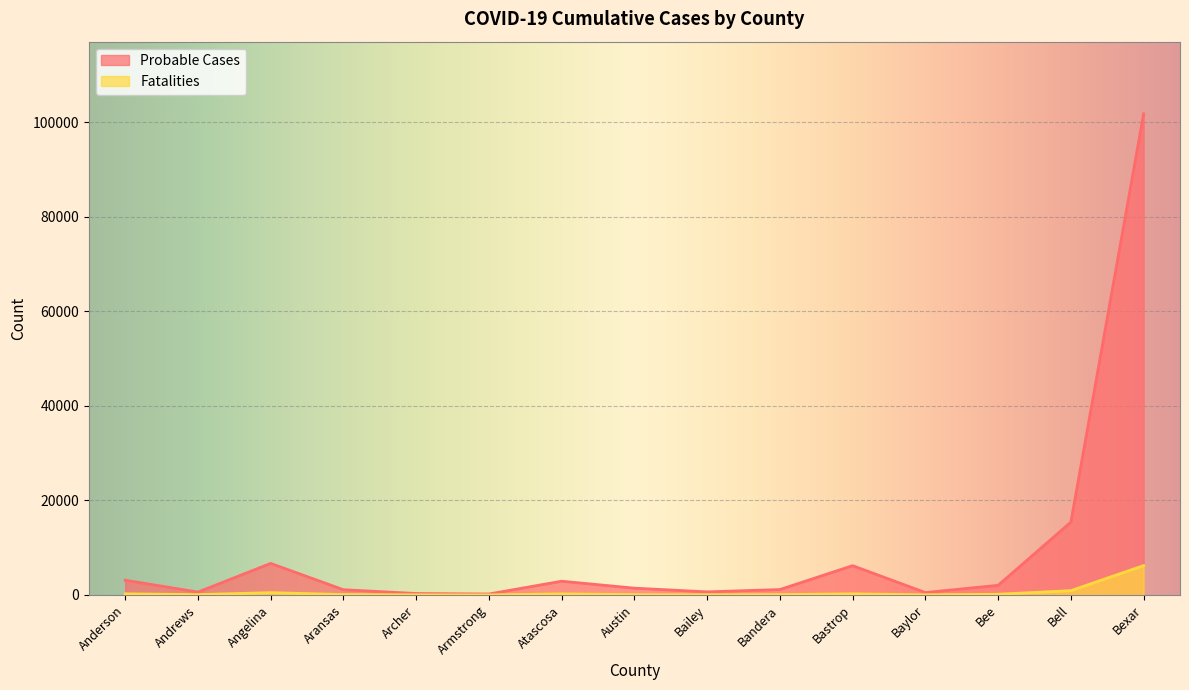

What position from the left is Baylor?

12